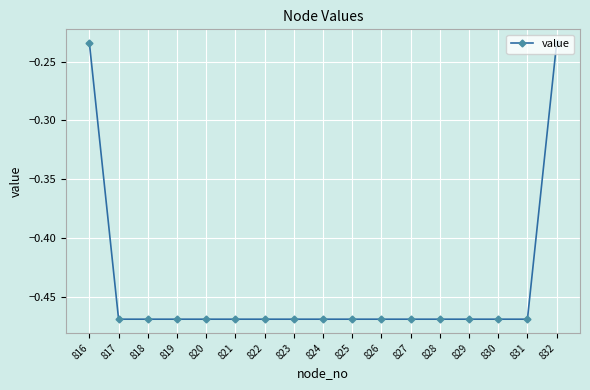

What is the average value?

-0.4